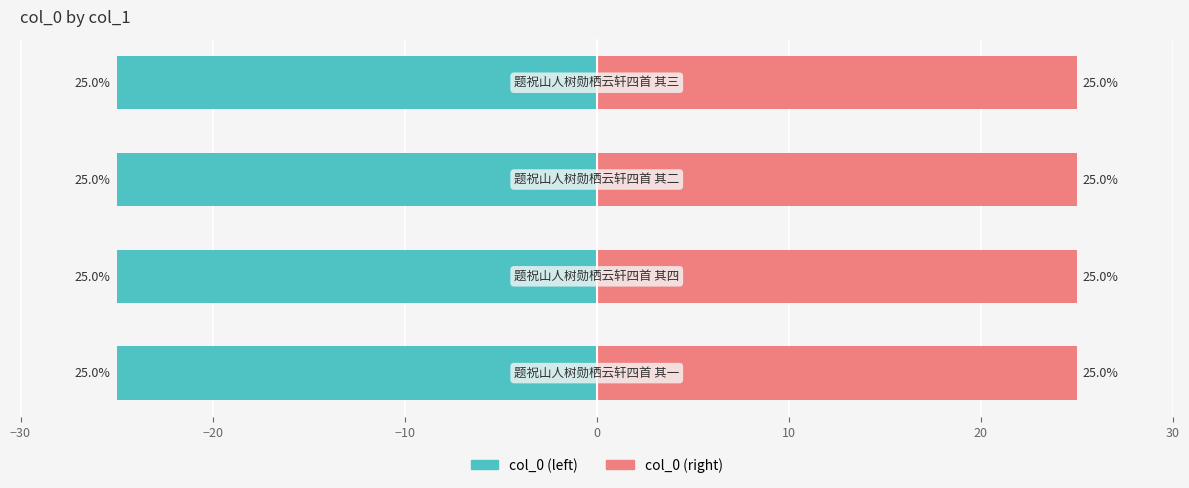

At how many categories does at least one series exceed 1?

4